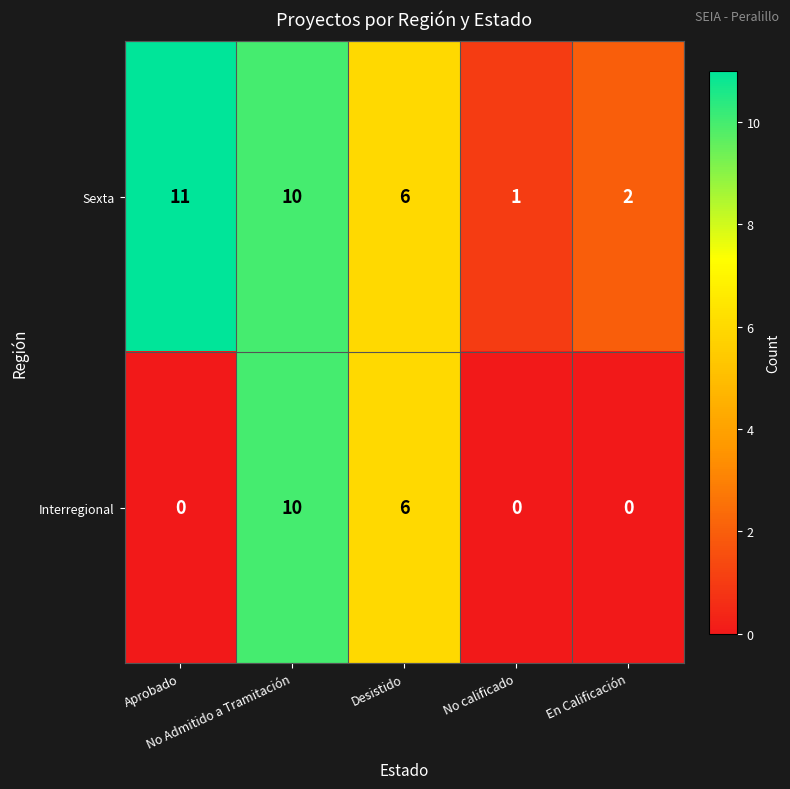

List the series in order of their overall mean, highest first.

Sexta, Interregional